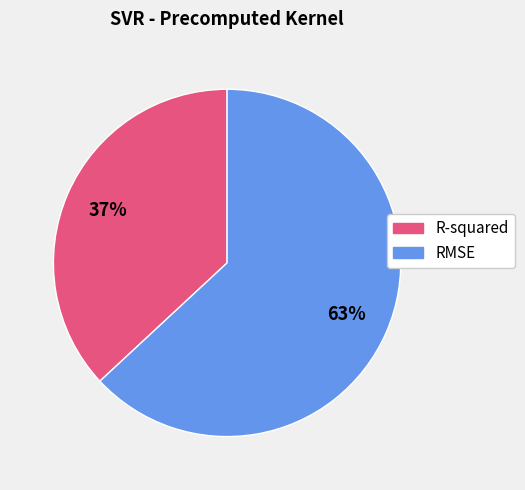

Which has a higher value, R-squared or RMSE?

RMSE